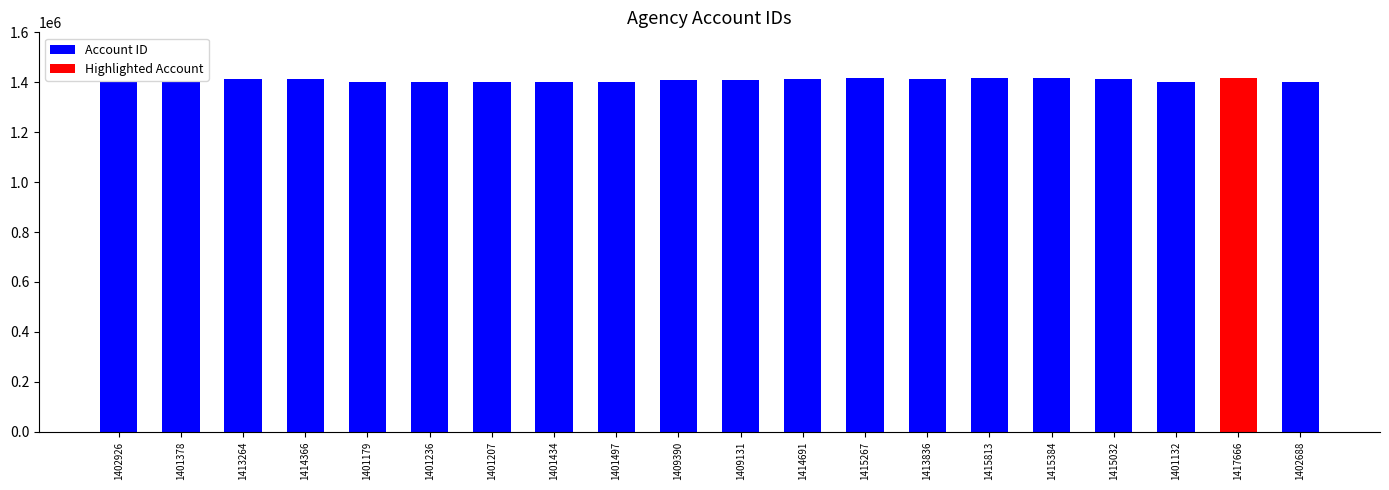

Does the chart contain stacked bars?

No